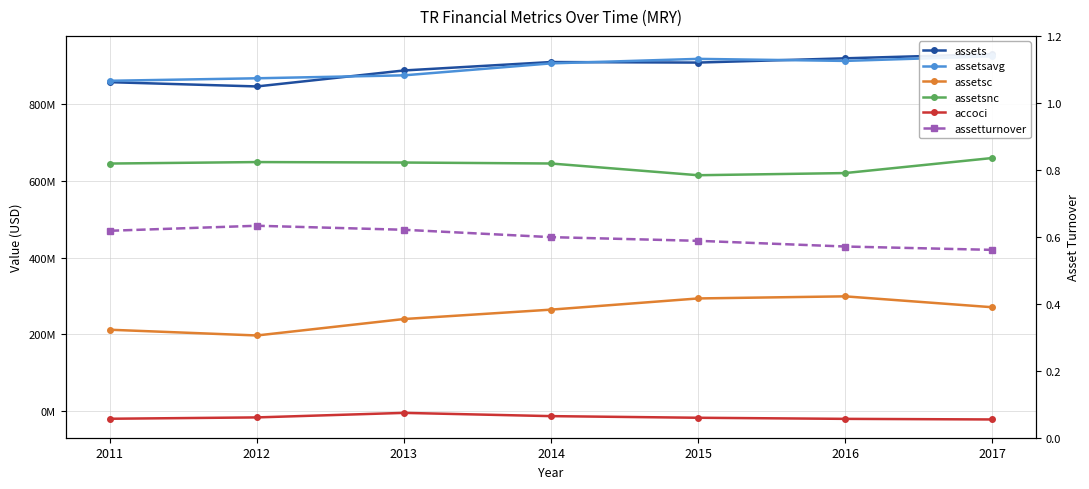

Is the value of assetsavg at 2014 greater than the value of assets at 2017?

No